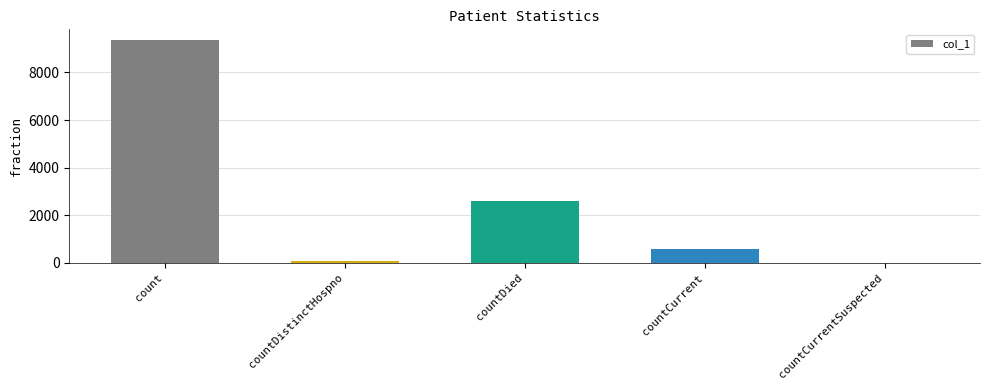

How many values are above zero?

4